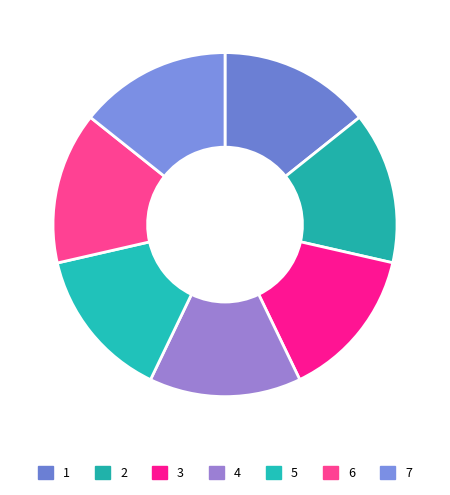

What percentage do 5 and 4 together represent?

28.6%